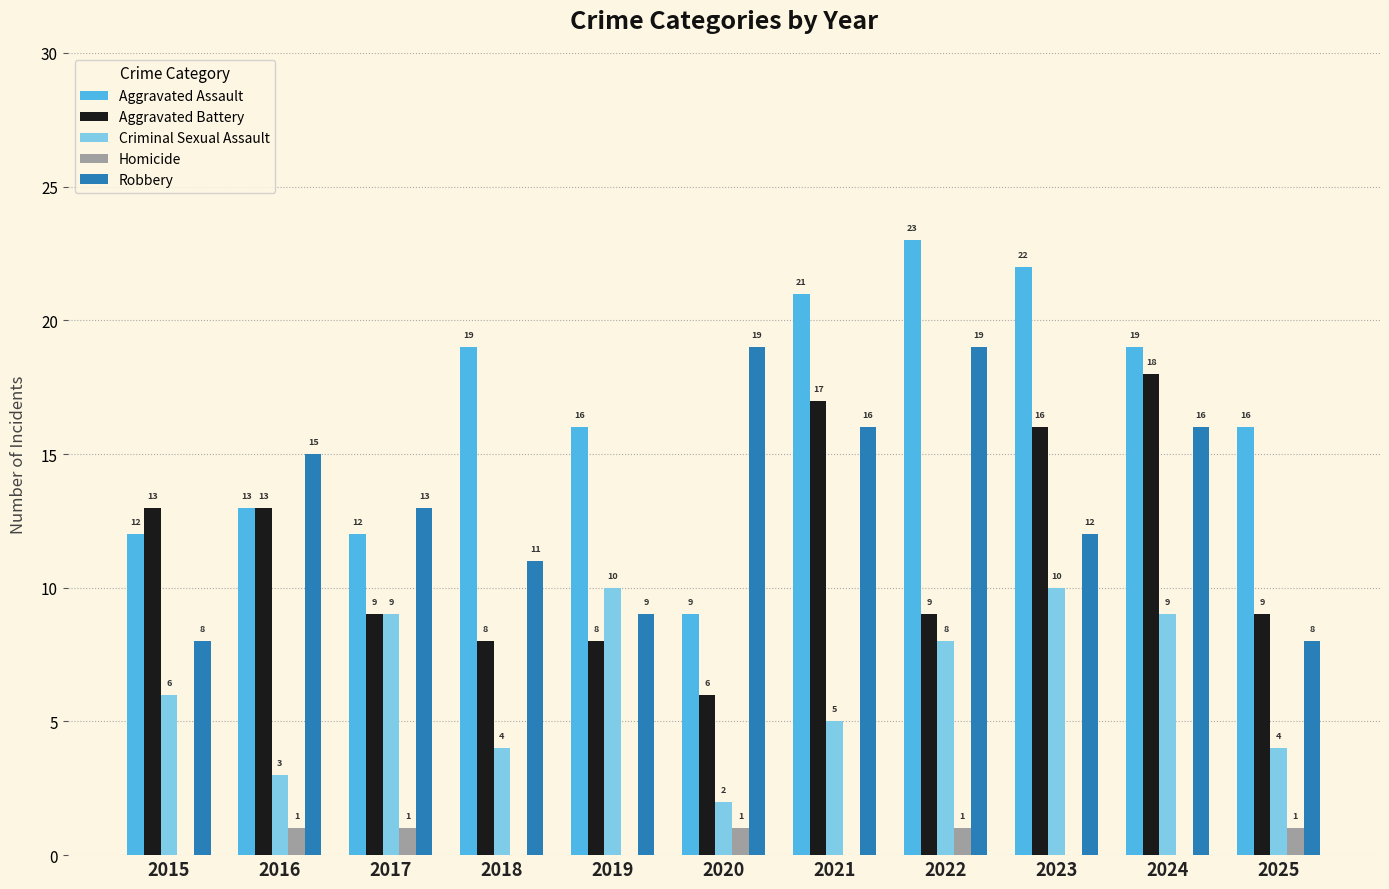

Reading right to left, transcribe all the data shown in this chart.

Aggravated Assault: 2025=16	2024=19	2023=22	2022=23	2021=21	2020=9	2019=16	2018=19	2017=12	2016=13	2015=12
Aggravated Battery: 2025=9	2024=18	2023=16	2022=9	2021=17	2020=6	2019=8	2018=8	2017=9	2016=13	2015=13
Criminal Sexual Assault: 2025=4	2024=9	2023=10	2022=8	2021=5	2020=2	2019=10	2018=4	2017=9	2016=3	2015=6
Homicide: 2025=1	2024=0	2023=0	2022=1	2021=0	2020=1	2019=0	2018=0	2017=1	2016=1	2015=0
Robbery: 2025=8	2024=16	2023=12	2022=19	2021=16	2020=19	2019=9	2018=11	2017=13	2016=15	2015=8